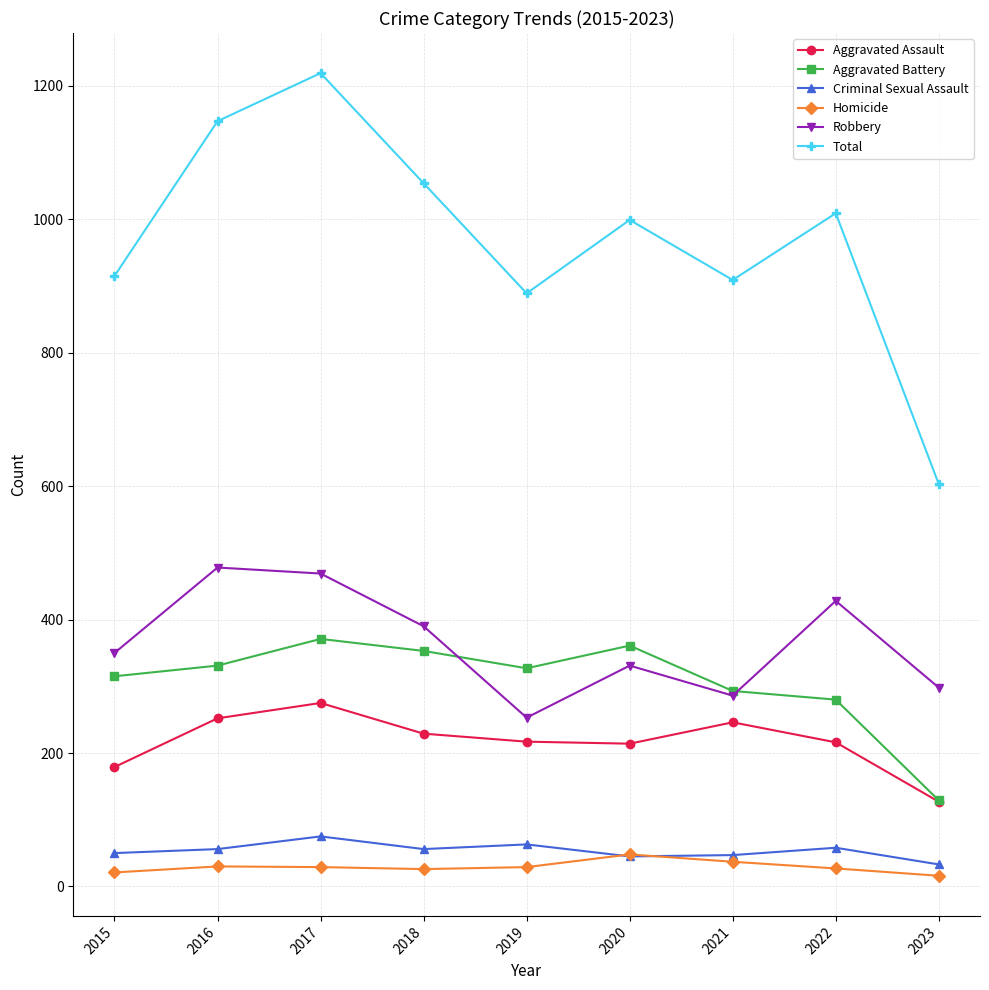

True or false: Aggravated Assault has a value of 55 at 2023.

False